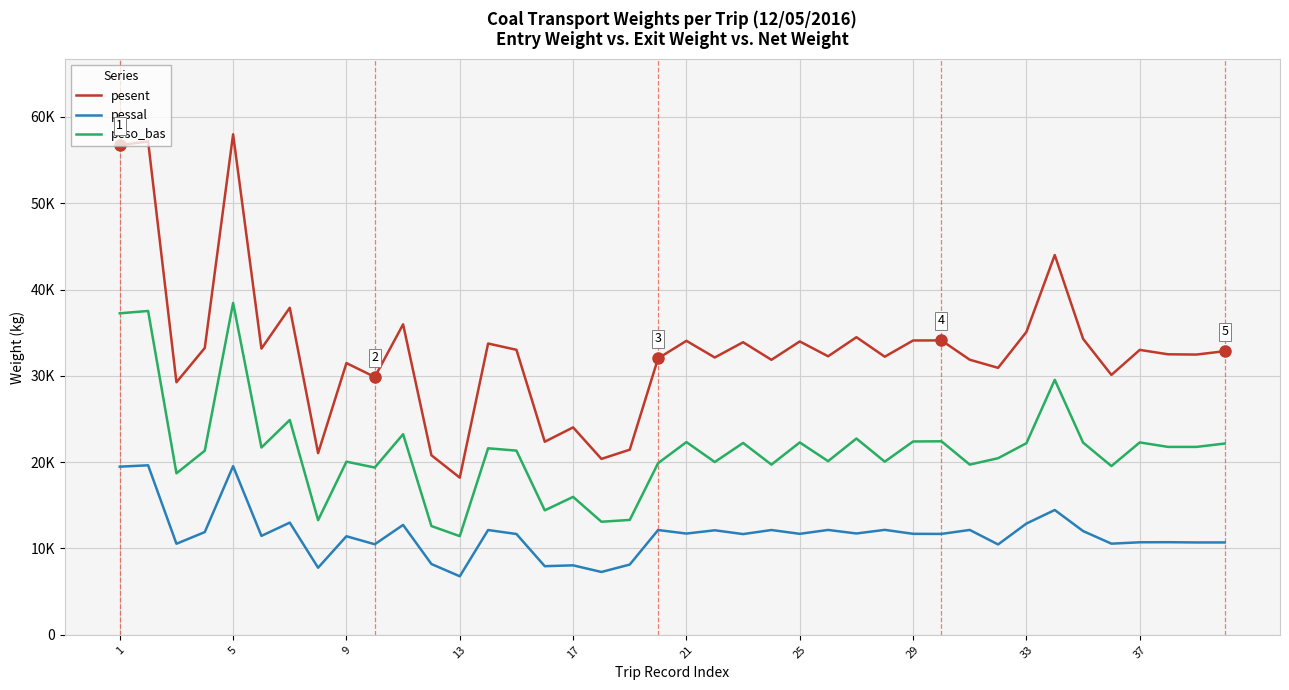

What are all the series names shown in the legend?

pesent, pessal, peso_bas